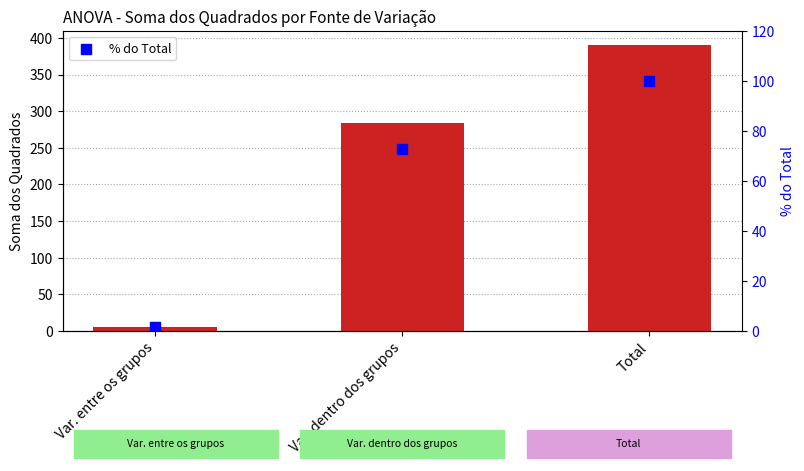

Which series contains the lowest Y value?

% do Total